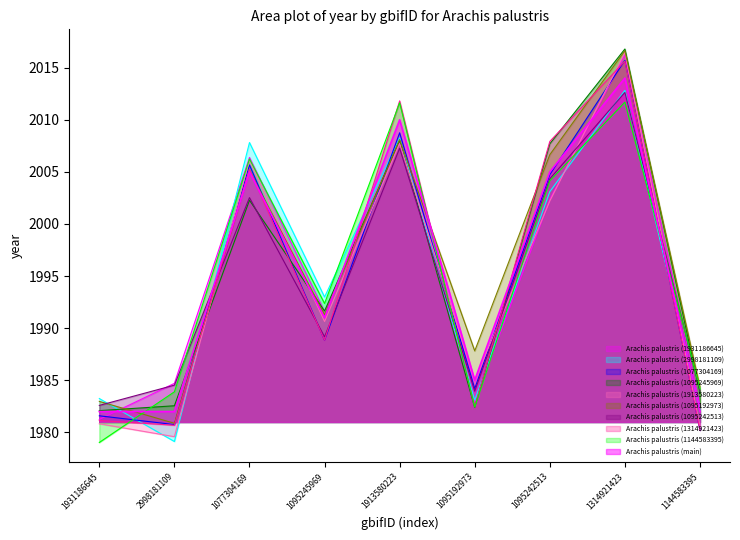

At which category does the chart reach its minimum across all series?

1931186645